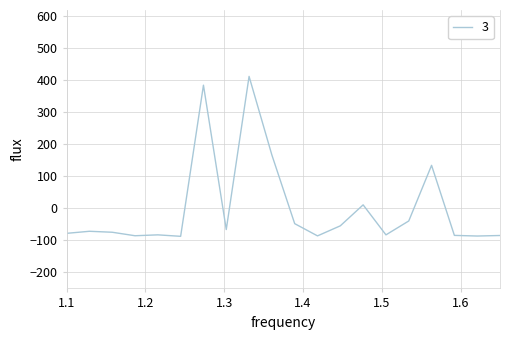

What is the maximum value shown in the chart?

412.5